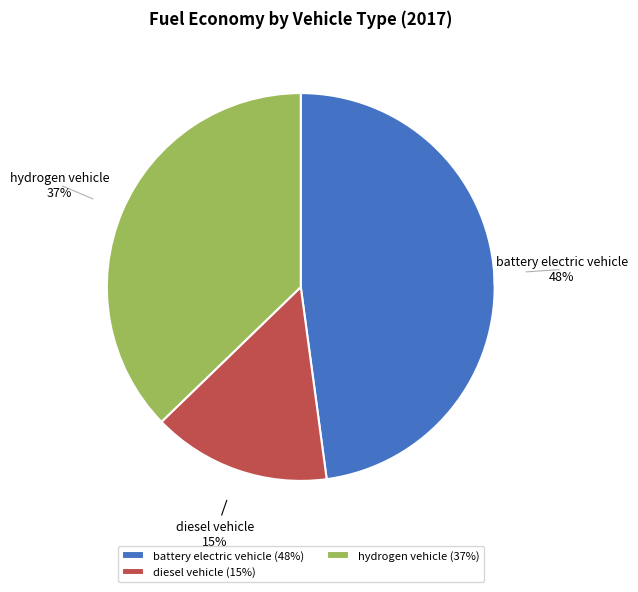

True or false: diesel vehicle accounts for 15% of the total.

True